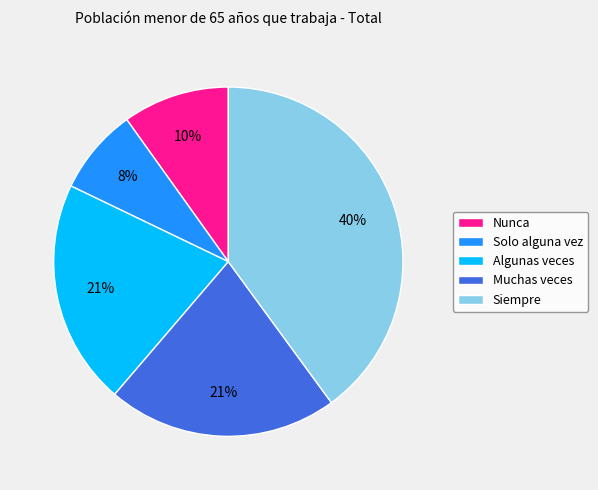

Which slice is the largest?

Siempre